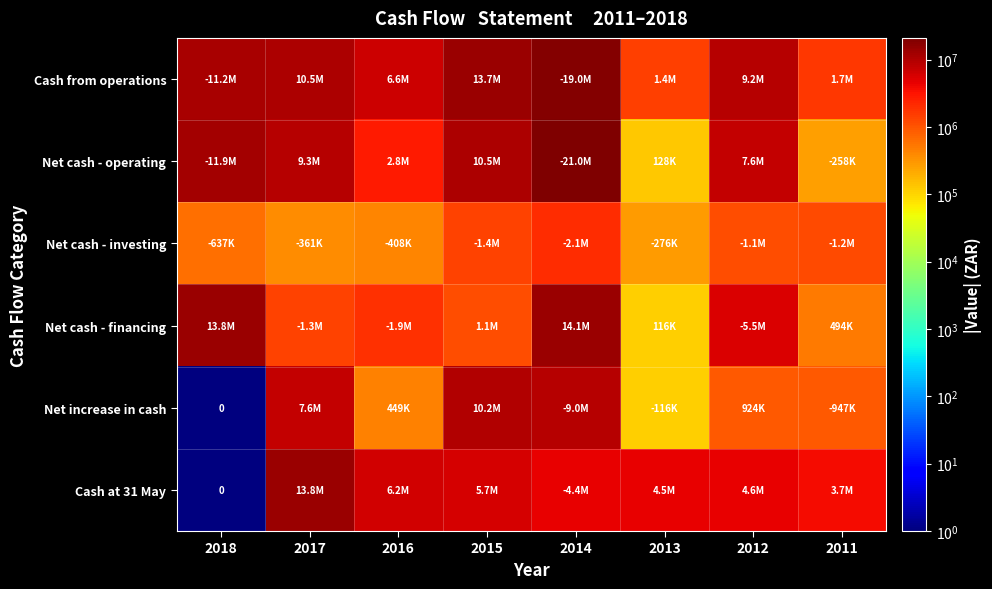

At how many categories does at least one series exceed 16868582?

1